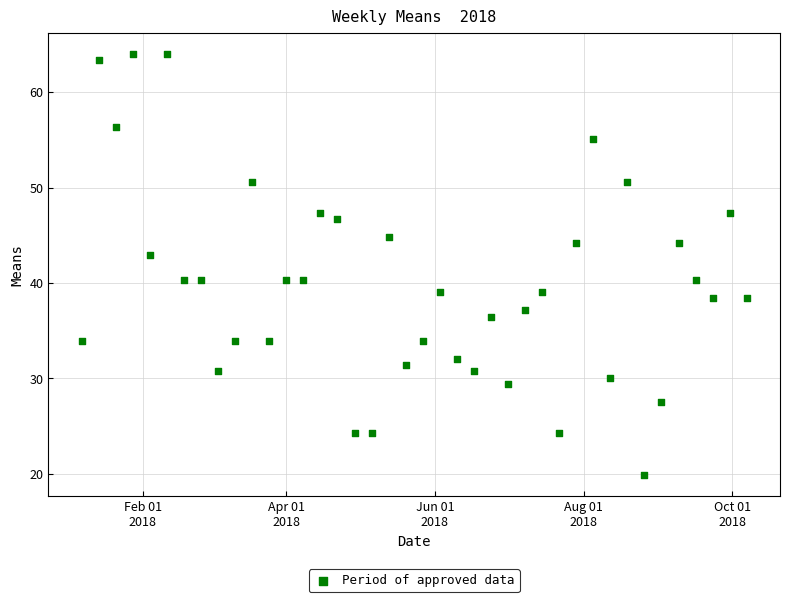

What is the range of Y values (max minus min)?

44.2